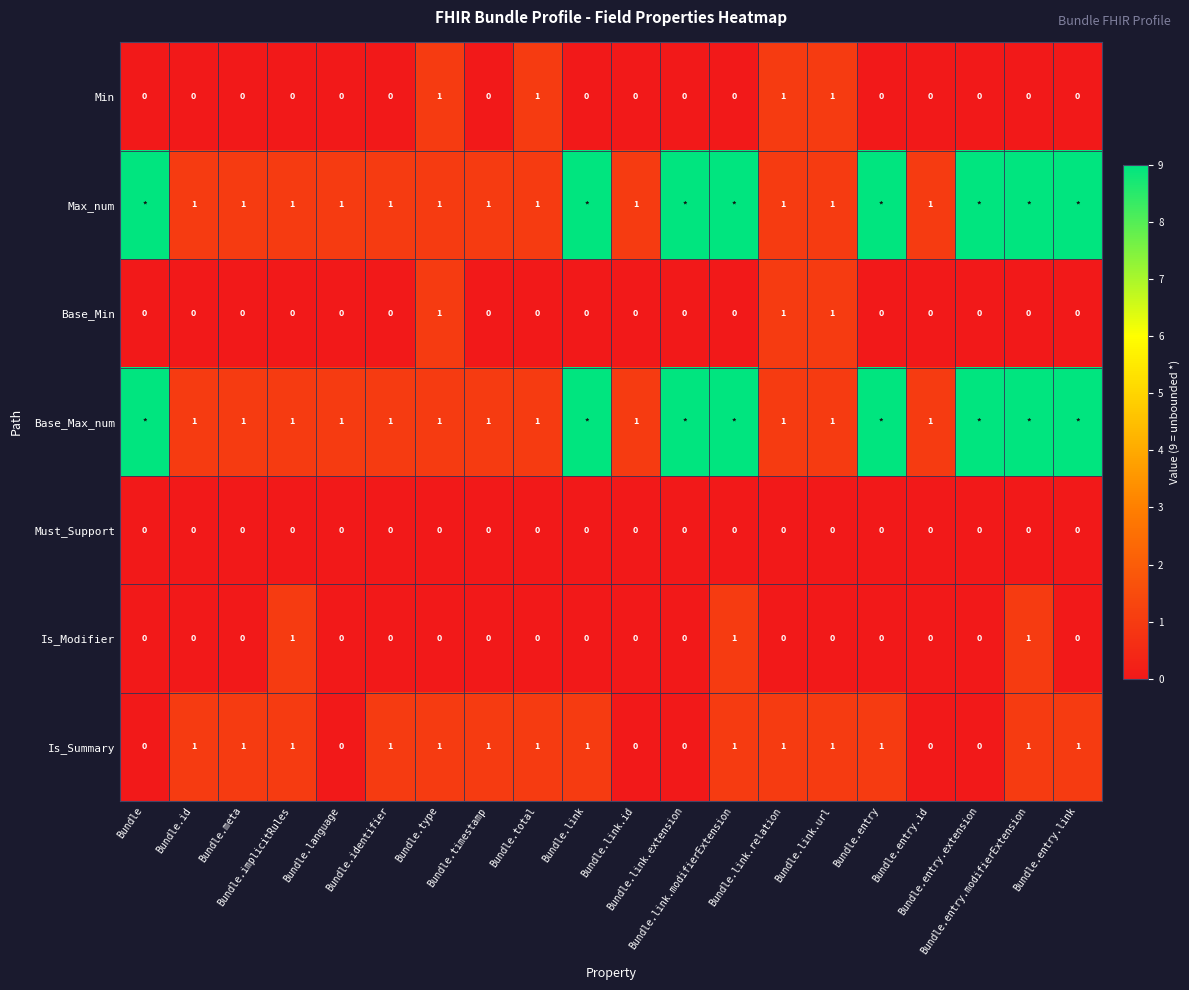

Count the Min values in the range 0 to 1.

20